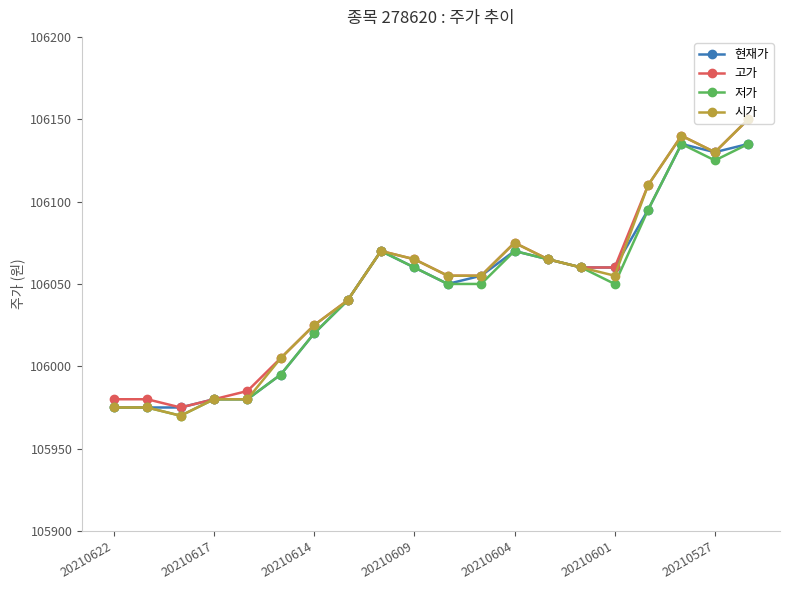

What is the average value of the 고가 series?

106050